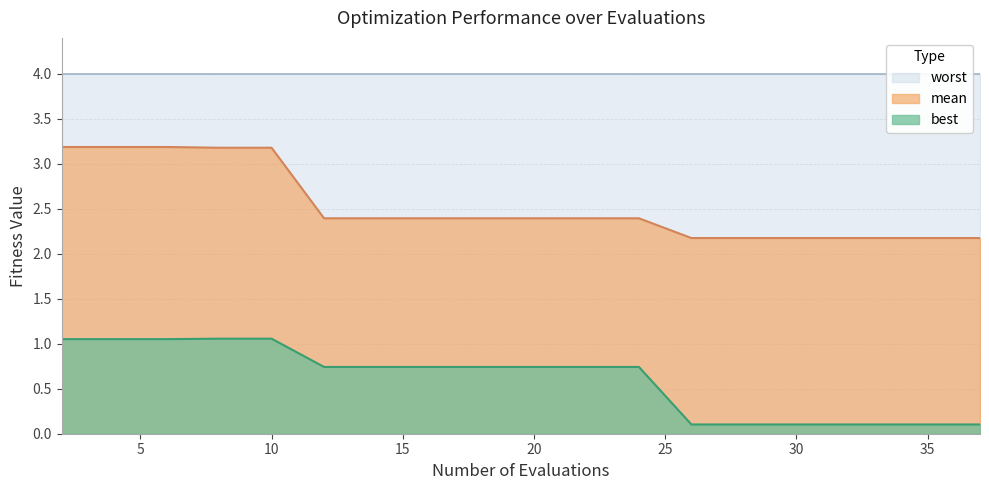

Which series has the widest spread of values?

mean